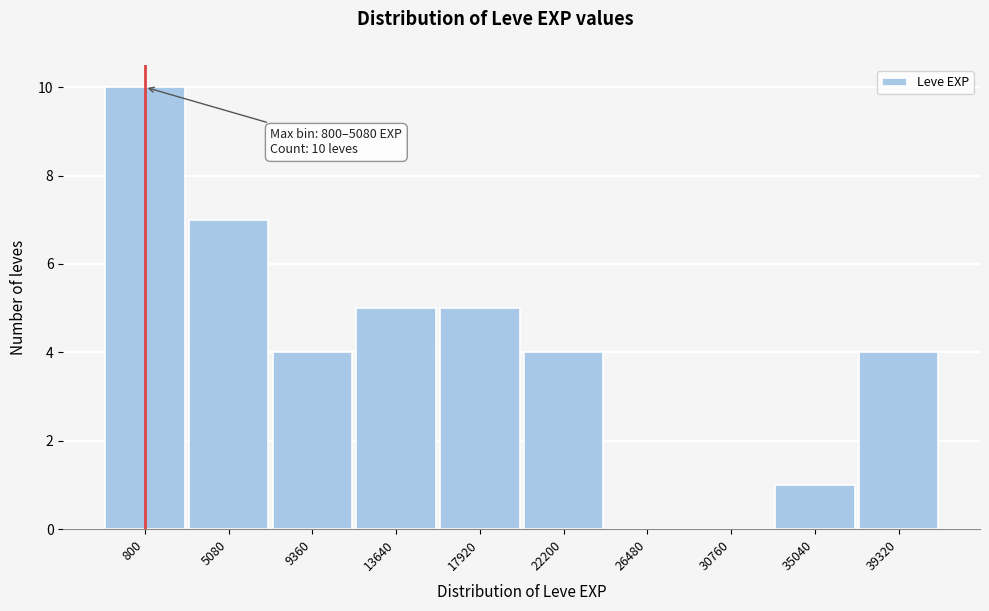

Reading left to right, transcribe all the data shown in this chart.

800=10	5080=7	9360=4	13640=5	17920=5	22200=4	26480=0	30760=0	35040=1	39320=4